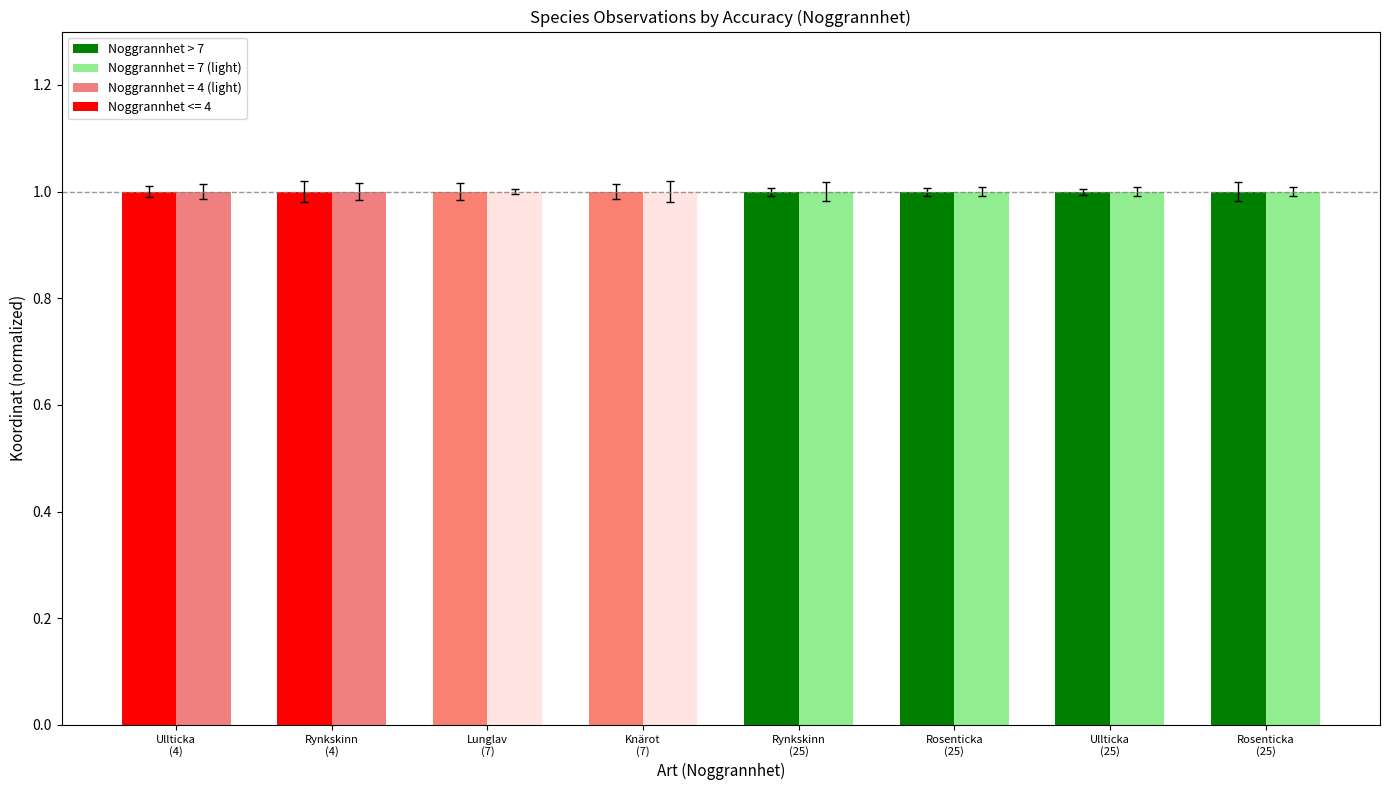

Reading left to right, list all the values displayed in this chart.

Ost (normalized): Ullticka
(4)=1.0	Rynkskinn
(4)=1.0	Lunglav
(7)=1.0	Knärot
(7)=1.0	Rynkskinn
(25)=1.0	Rosenticka
(25)=1.0	Ullticka
(25)=1.0	Rosenticka
(25)=1.0
Nord (normalized): Ullticka
(4)=1.0	Rynkskinn
(4)=1.0	Lunglav
(7)=1.0	Knärot
(7)=1.0	Rynkskinn
(25)=1.0	Rosenticka
(25)=1.0	Ullticka
(25)=1.0	Rosenticka
(25)=1.0